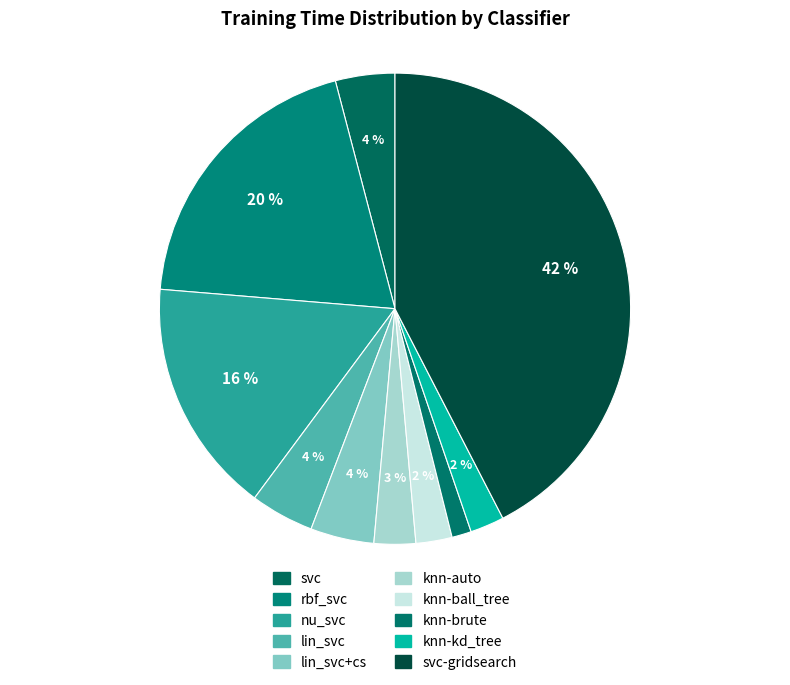

How many slices are in this pie chart?

10